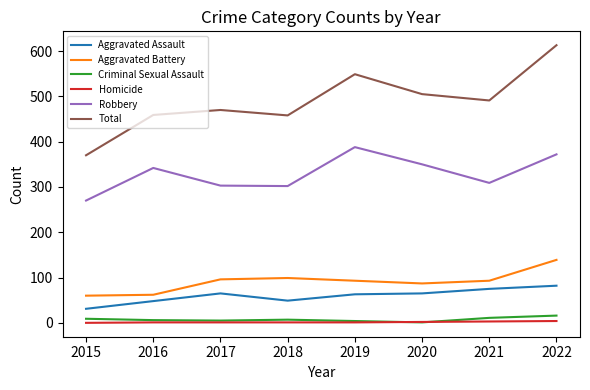

Between 2015 and 2016, which series saw the biggest shift?

Total